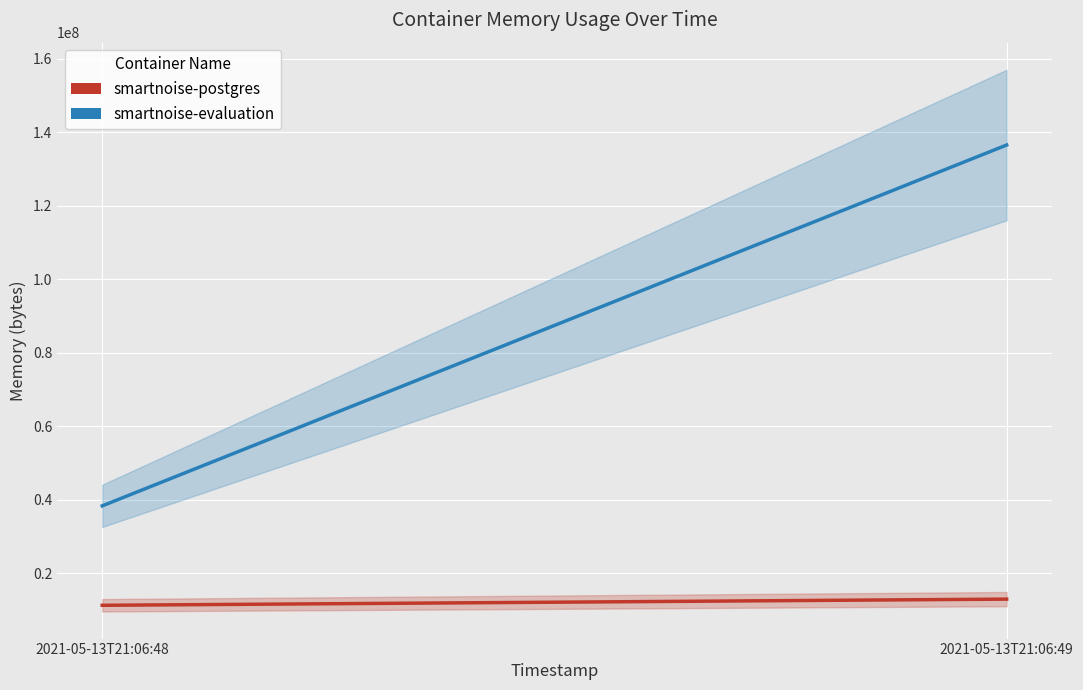

How many series are shown in this chart?

2